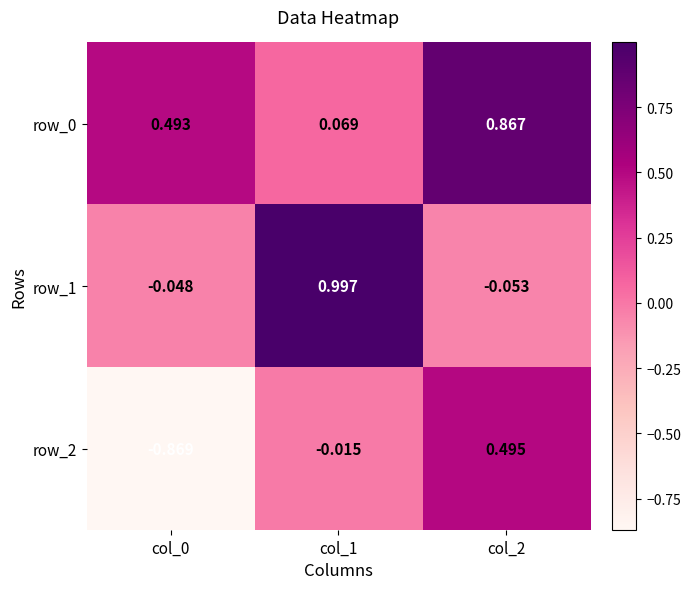

True or false: row_1 has a value of 1.4 at col_1.

False